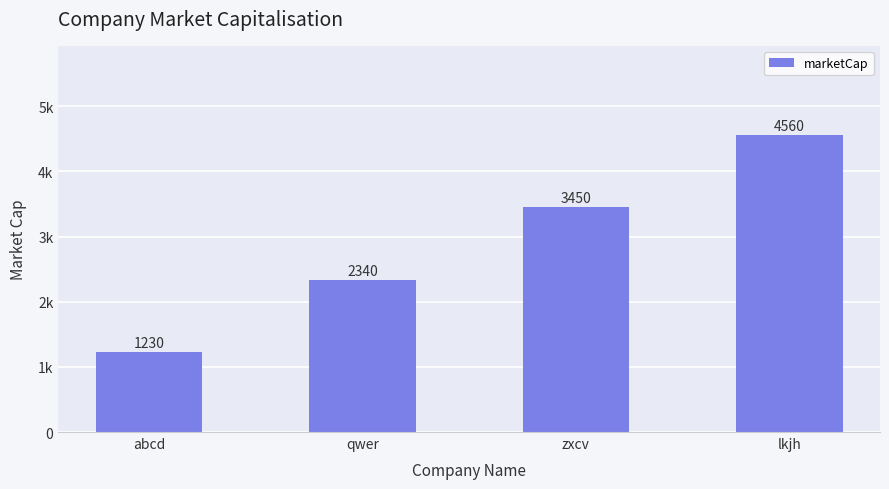

What is the minimum value shown in the chart?

1230